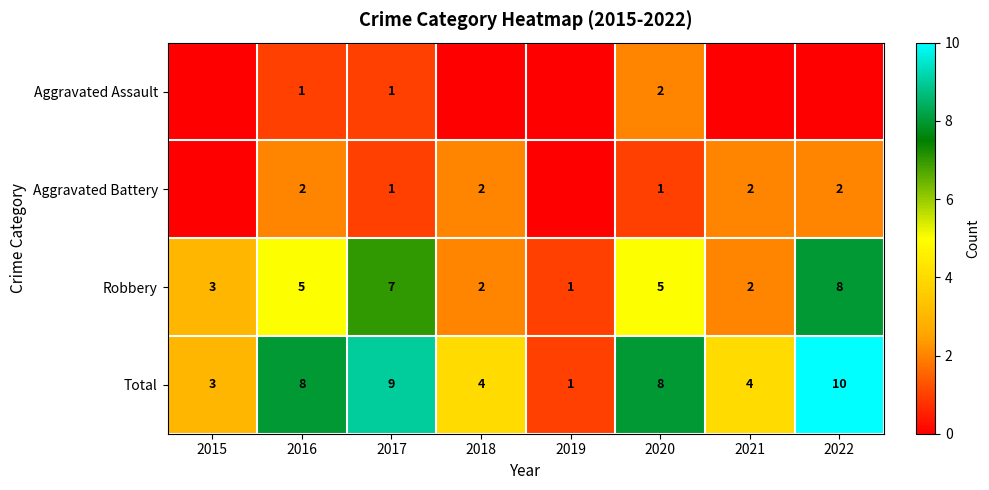

At which category is the sum across all series the highest?

2022